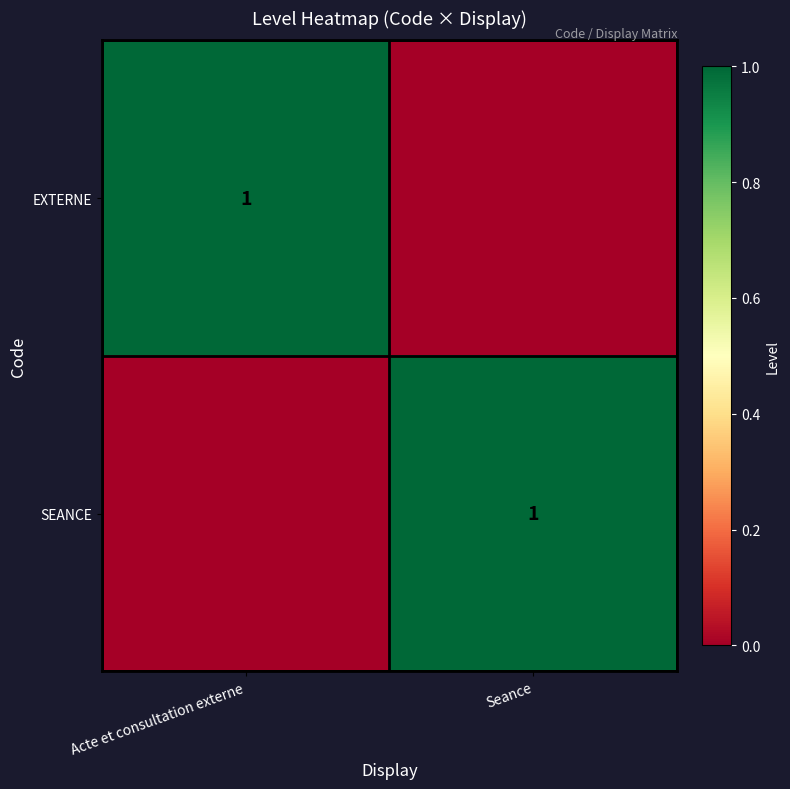

The EXTERNE series shows 0 at Acte et consultation externe. True or false?

False